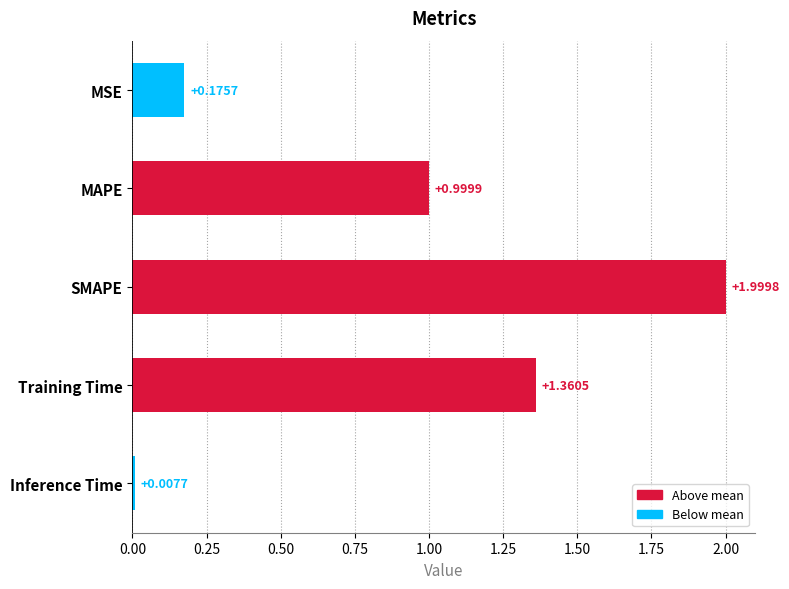

Rank the categories by value from lowest to highest.

Inference Time, MSE, MAPE, Training Time, SMAPE